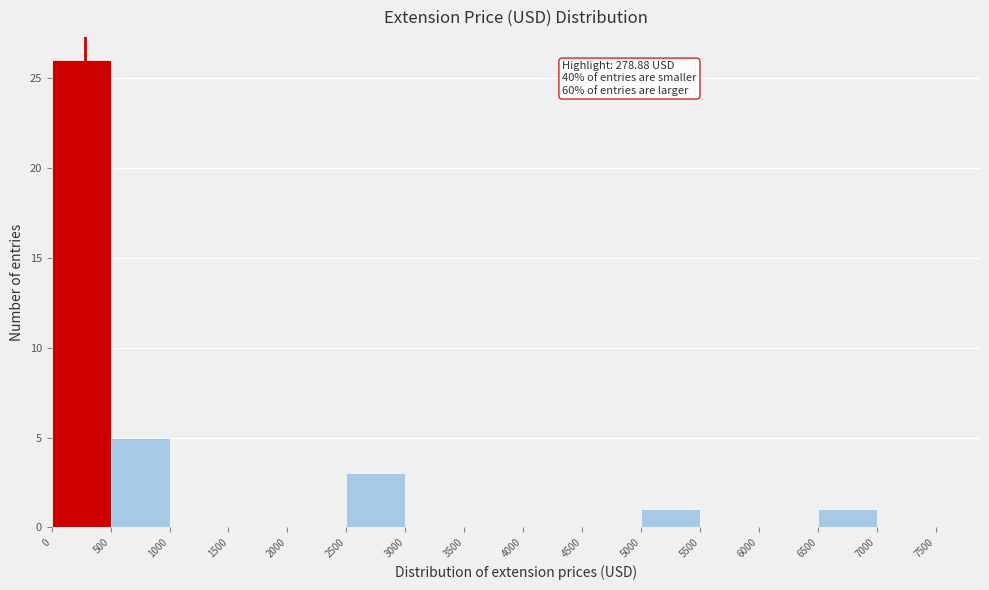

Over which range of the x-axis is the bar tallest?

0 to 500